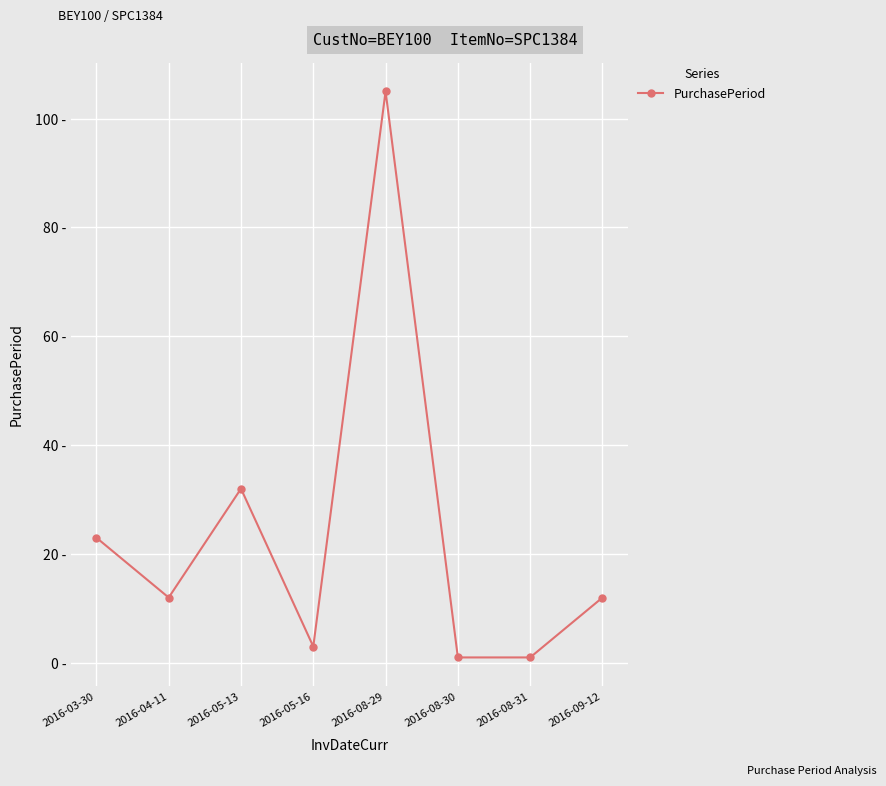

Where is the first local maximum?

2016-05-13